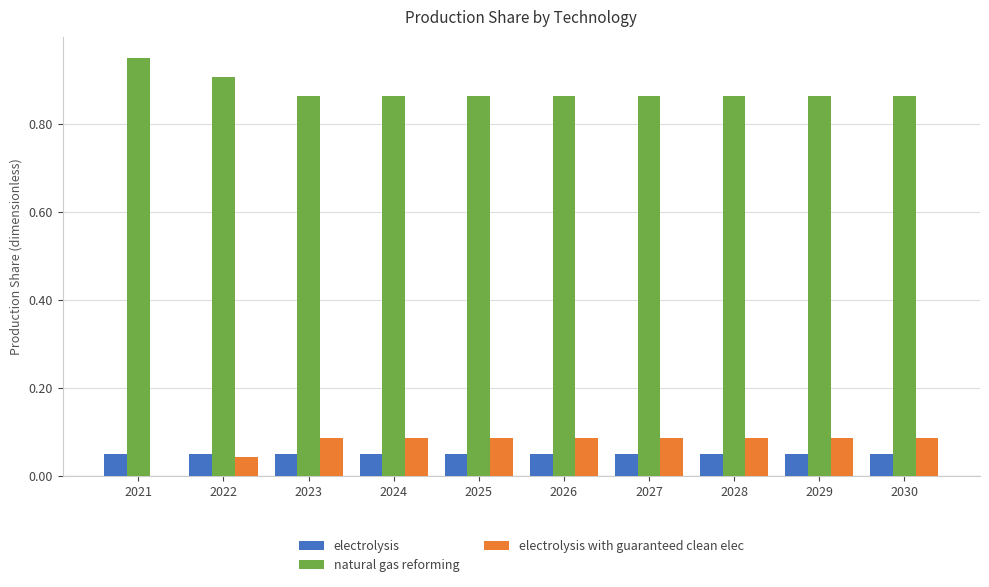

The electrolysis series shows 0.0 at 2021. True or false?

False